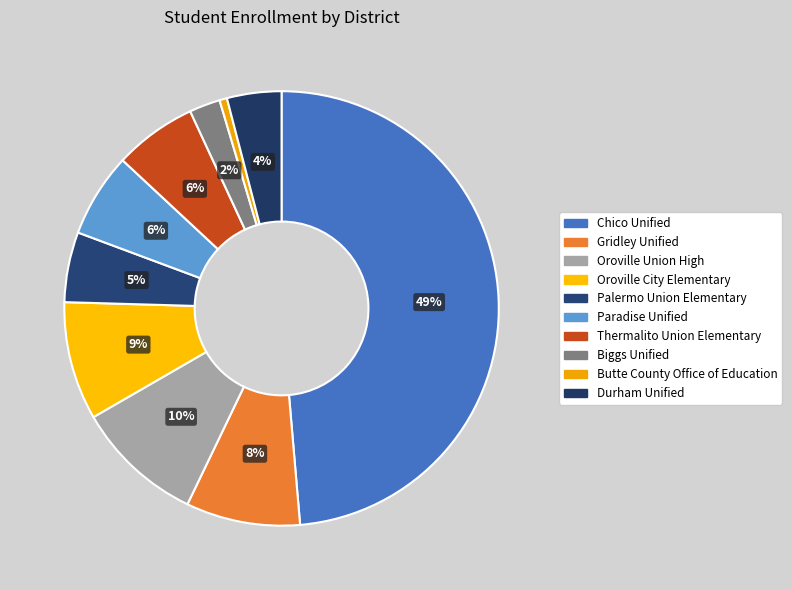

To the nearest percent, what is the difference between the largest and smallest slice percentages?

48%